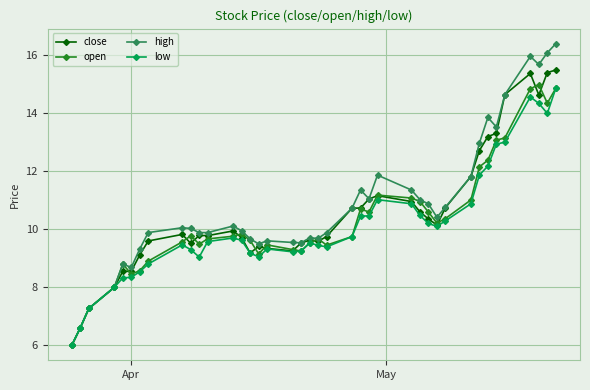

List the series in order of their overall mean, highest first.

high, close, open, low